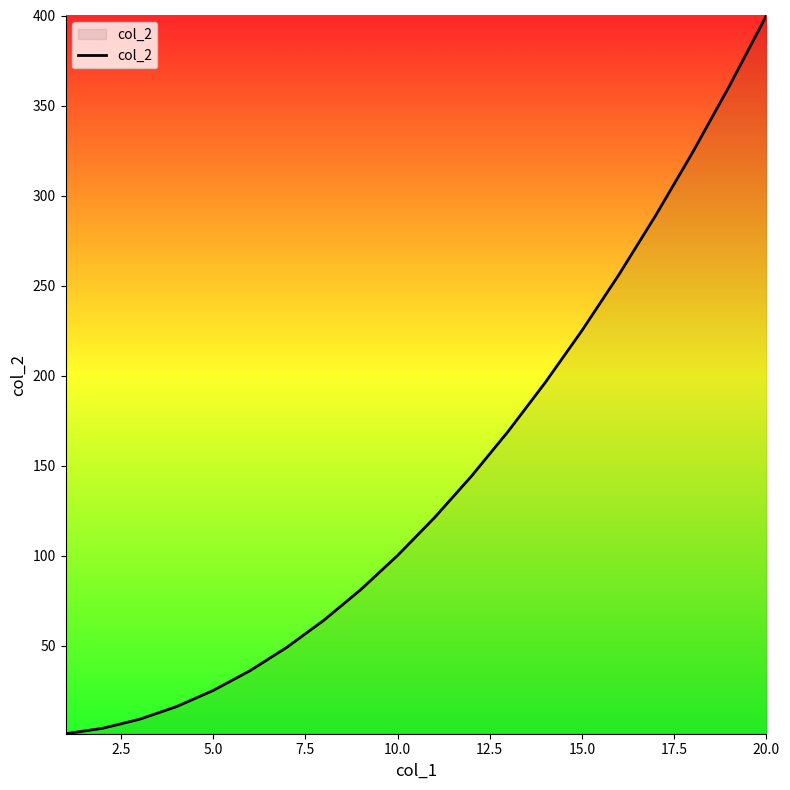

What is the difference between the maximum and minimum values?

399